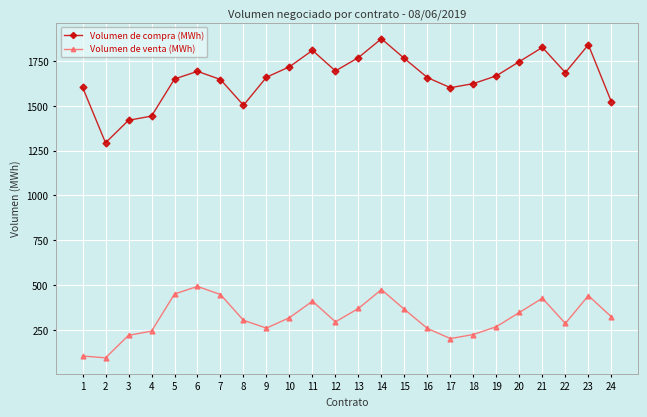

What is the difference between the highest and lowest values at 2?

1200.0